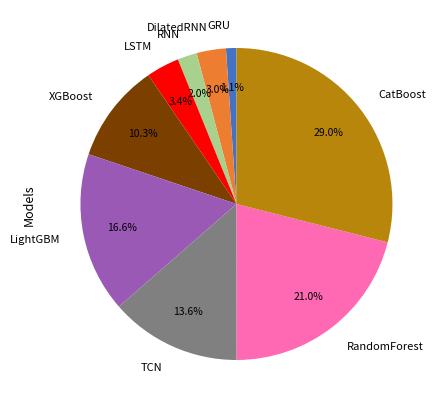

Which slice is the smallest?

GRU